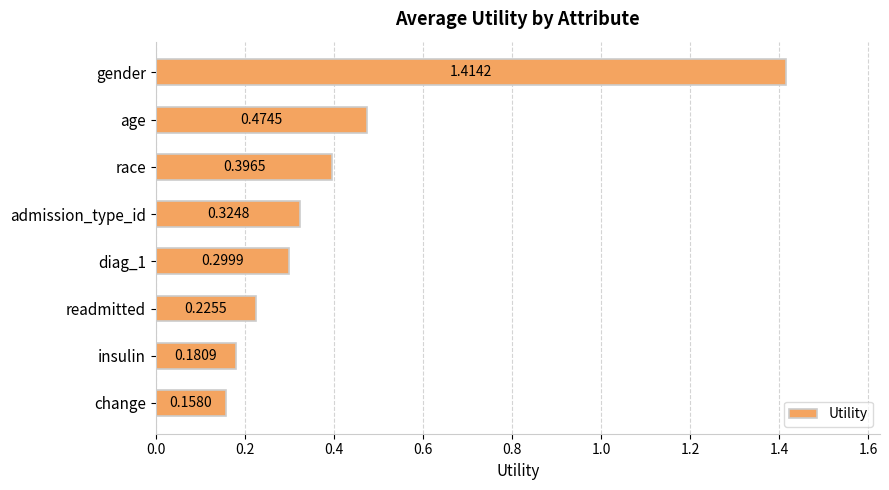

Rank the categories by value from highest to lowest.

gender, age, race, admission_type_id, diag_1, readmitted, insulin, change